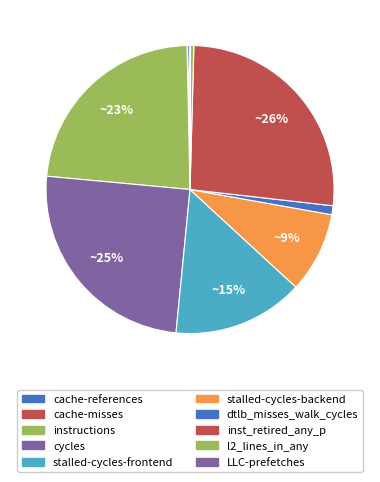

Does cache-references account for over 50% of the chart?

No